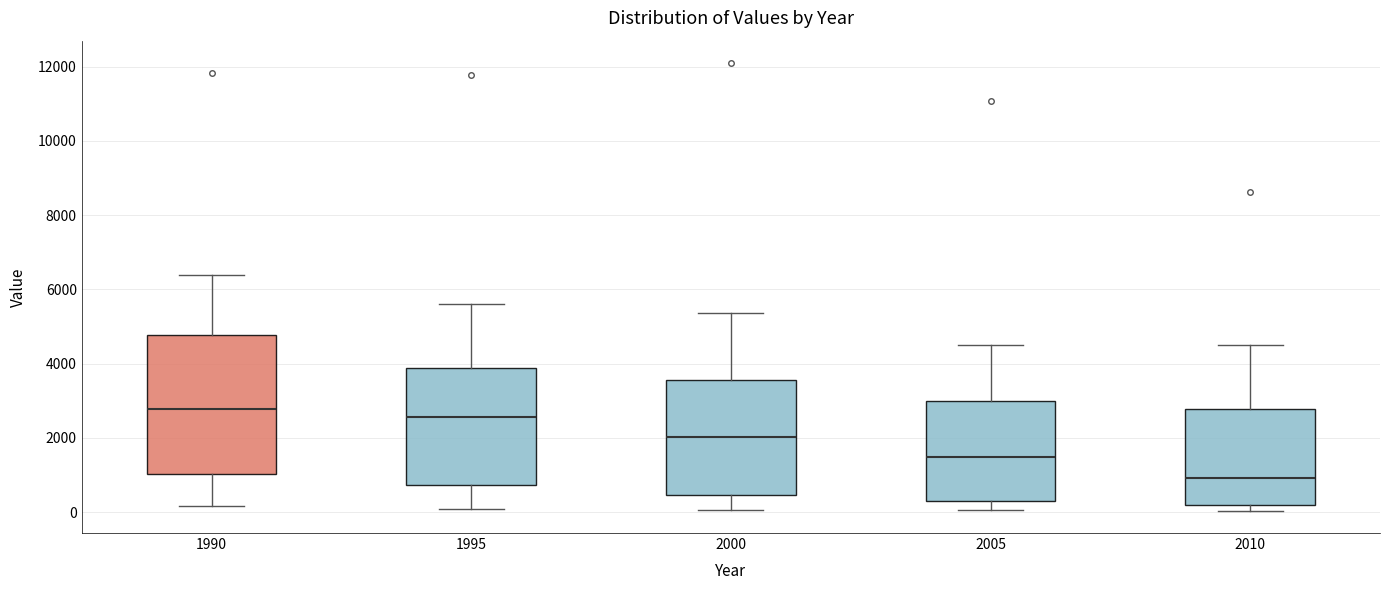

Which box's median line is the highest?

1990